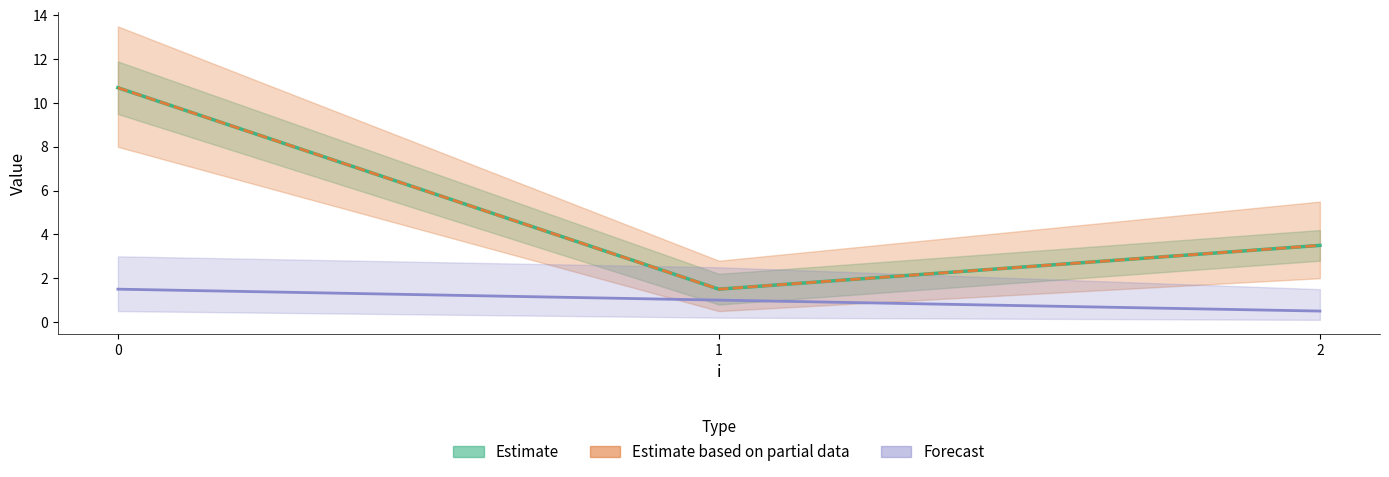

Reading left to right, transcribe all the data shown in this chart.

Estimate: 10.7	1.5	3.5
Estimate based on partial data: 10.7	1.5	3.5
Forecast: 1.5	1.0	0.5